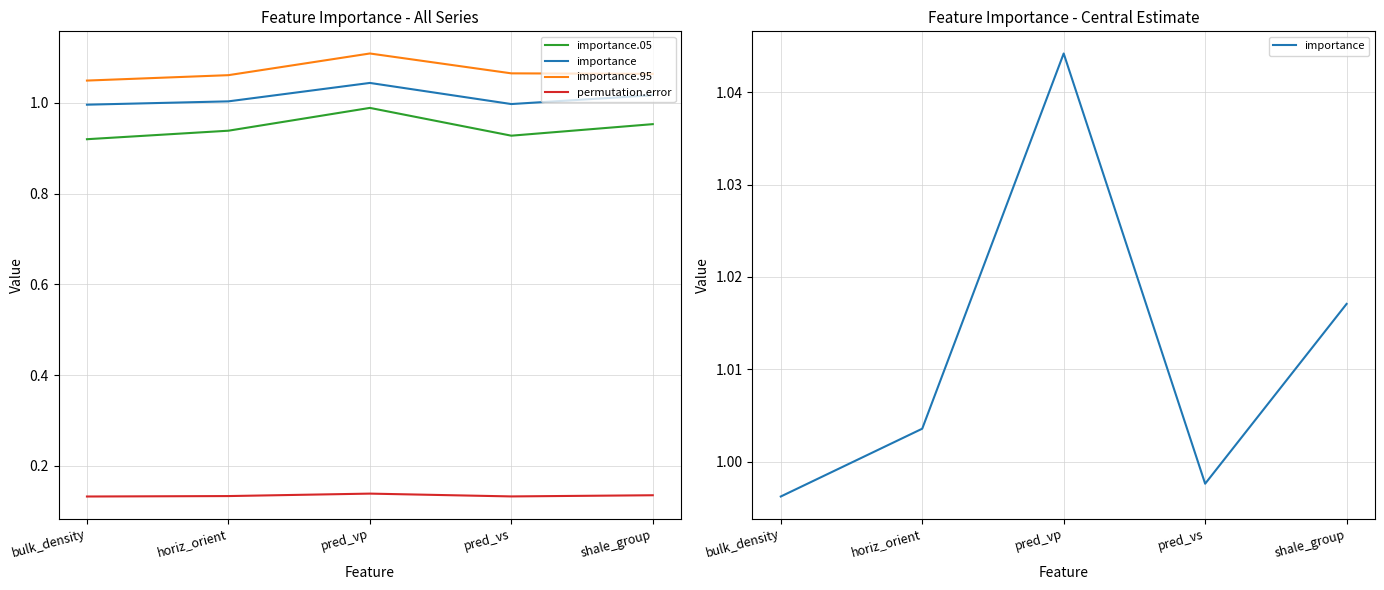

At which category is the sum across all series the highest?

pred_vp